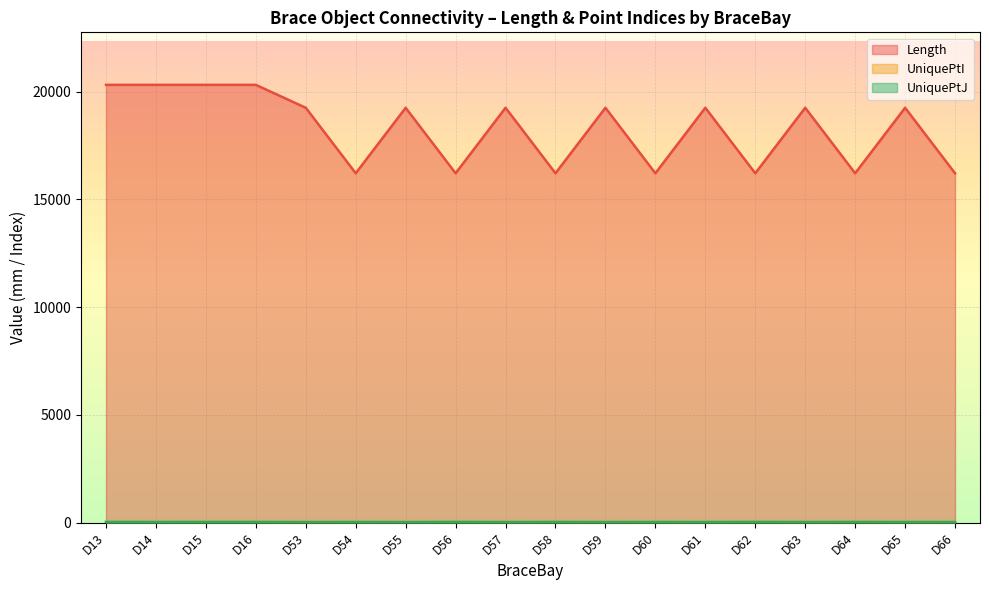

Which label corresponds to the largest value in the chart?

D13